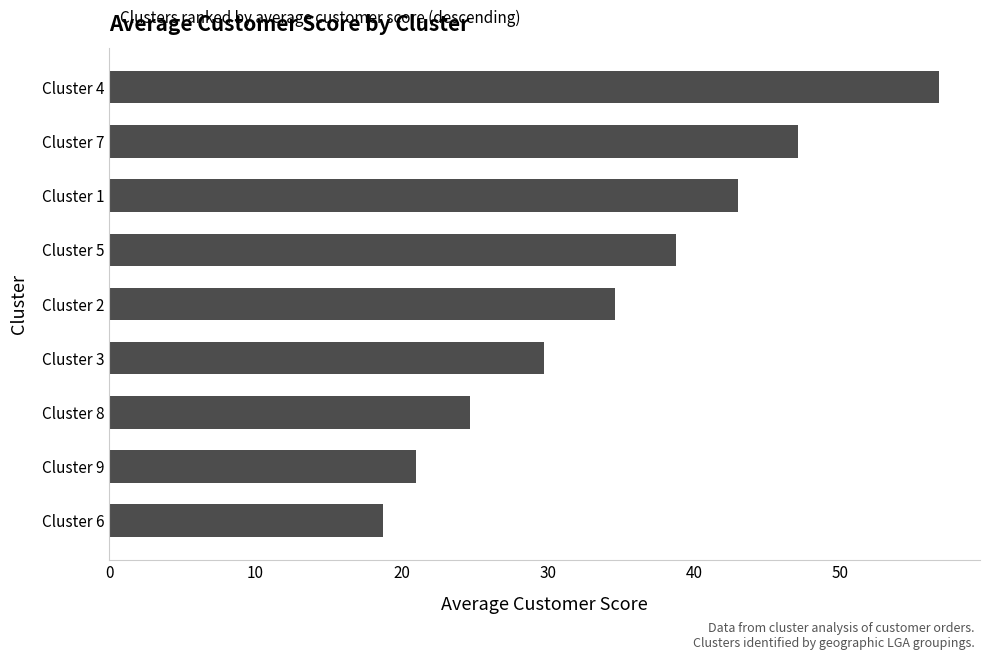

How many bars are there in total?

9